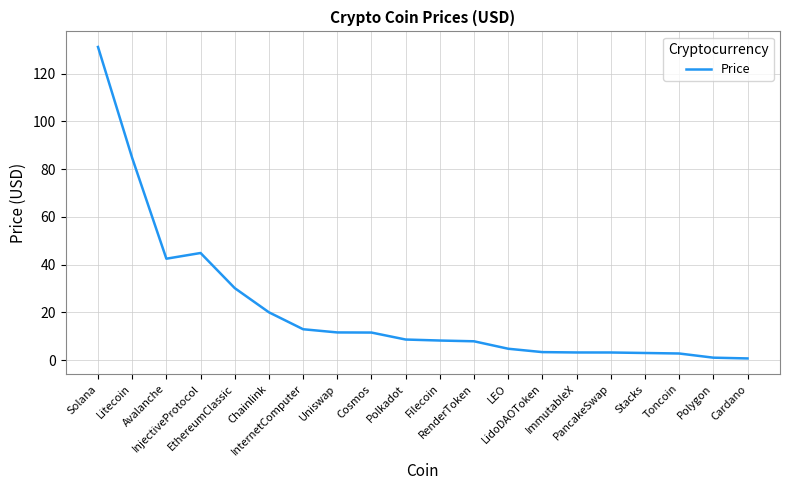

What is the greatest value displayed?

131.2